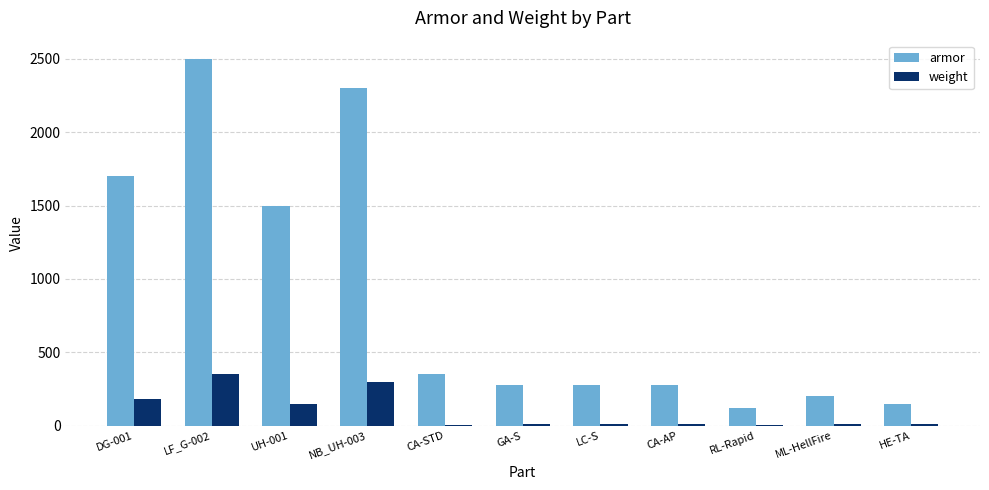

At which category is the sum across all series the highest?

LF_G-002